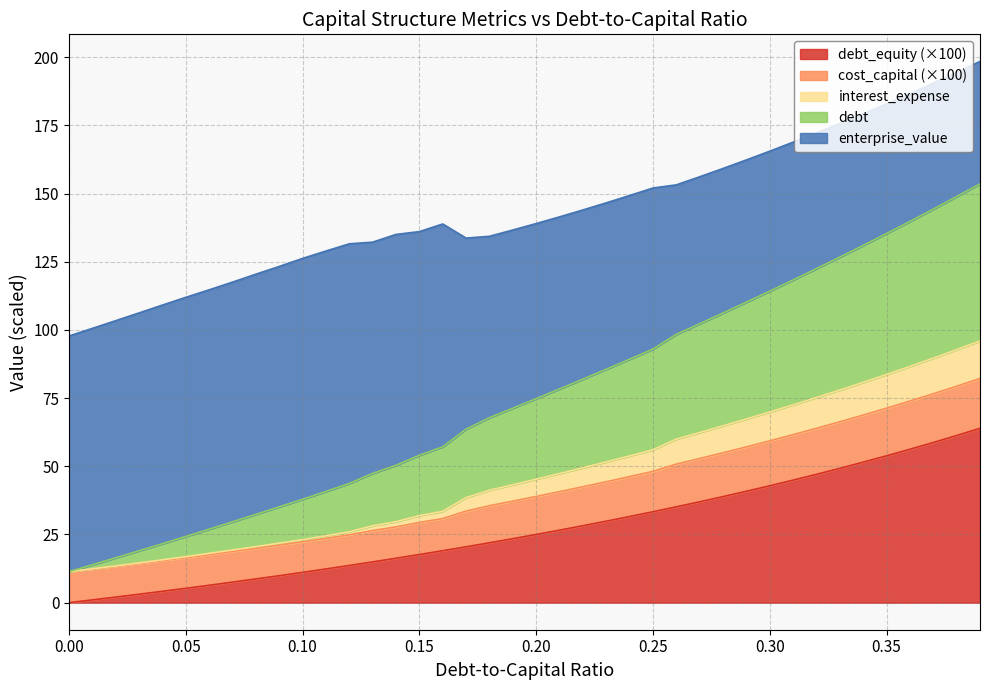

At which label is interest_expense closest to 53?

0.24